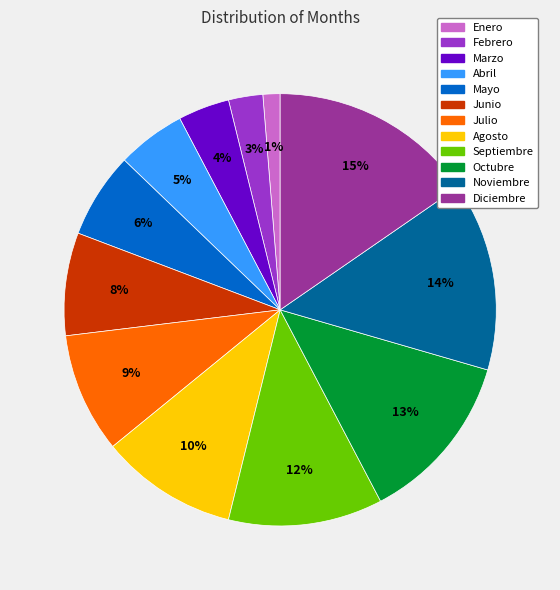

Which slice is the largest?

Diciembre